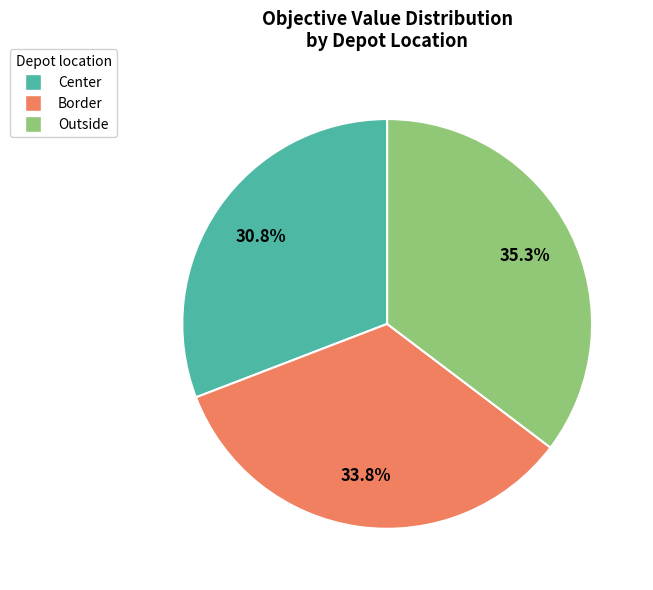

Is Center the majority of the pie?

No